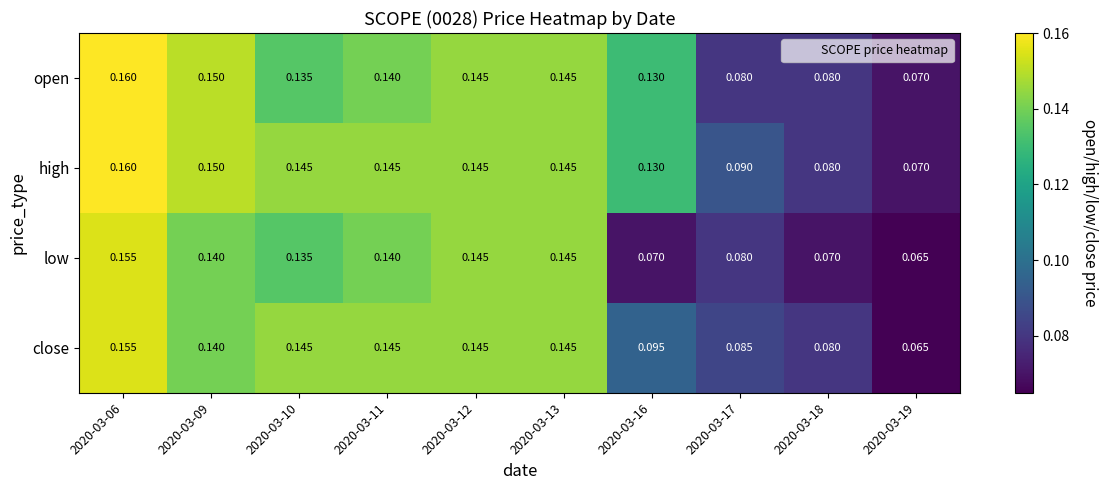

Which series changed the most between 2020-03-13 and 2020-03-16?

low